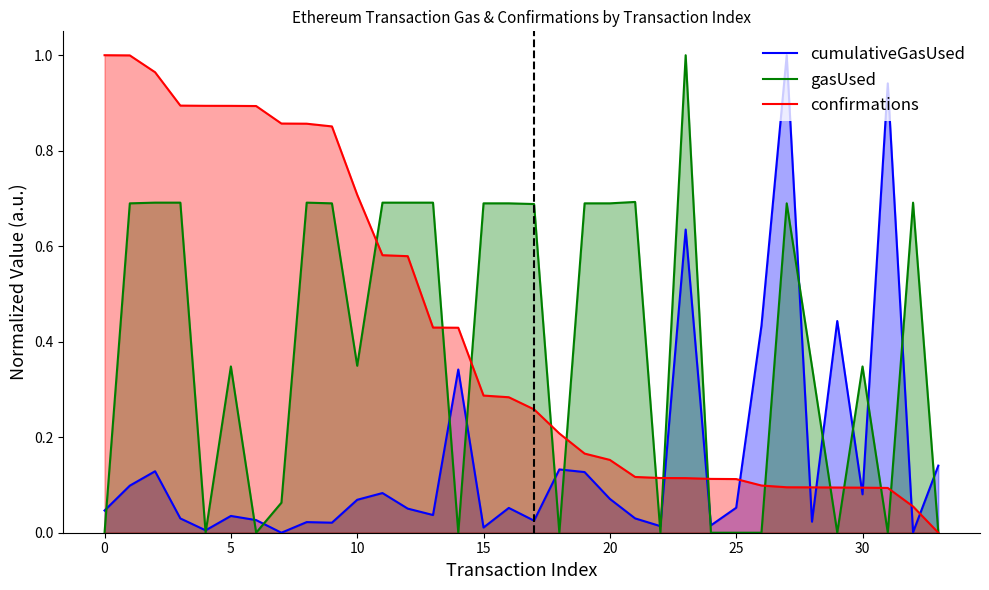

The value of cumulativeGasUsed at 20 is 0.1. True or false?

True